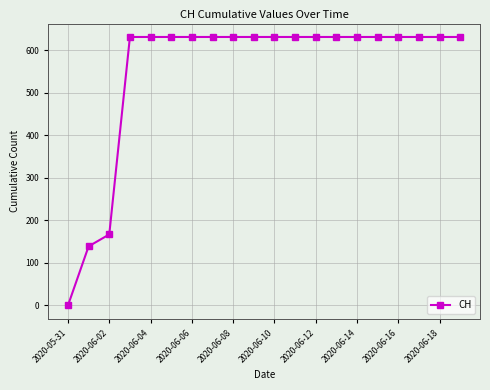

What is the difference between the second highest and second lowest values?

492